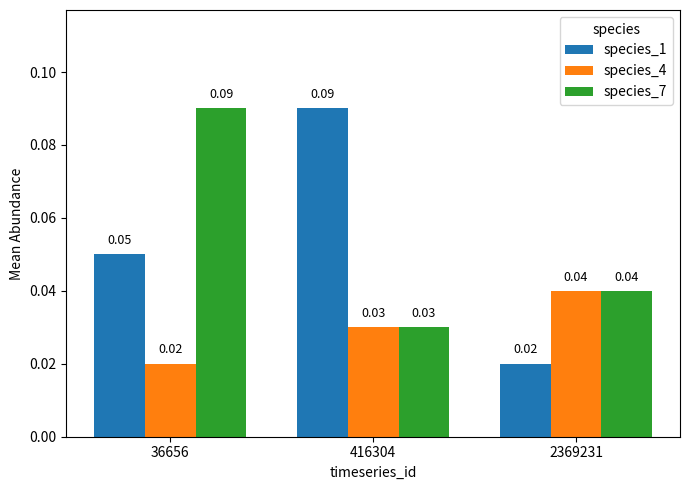

What is the total value across all series at 36656?

0.2